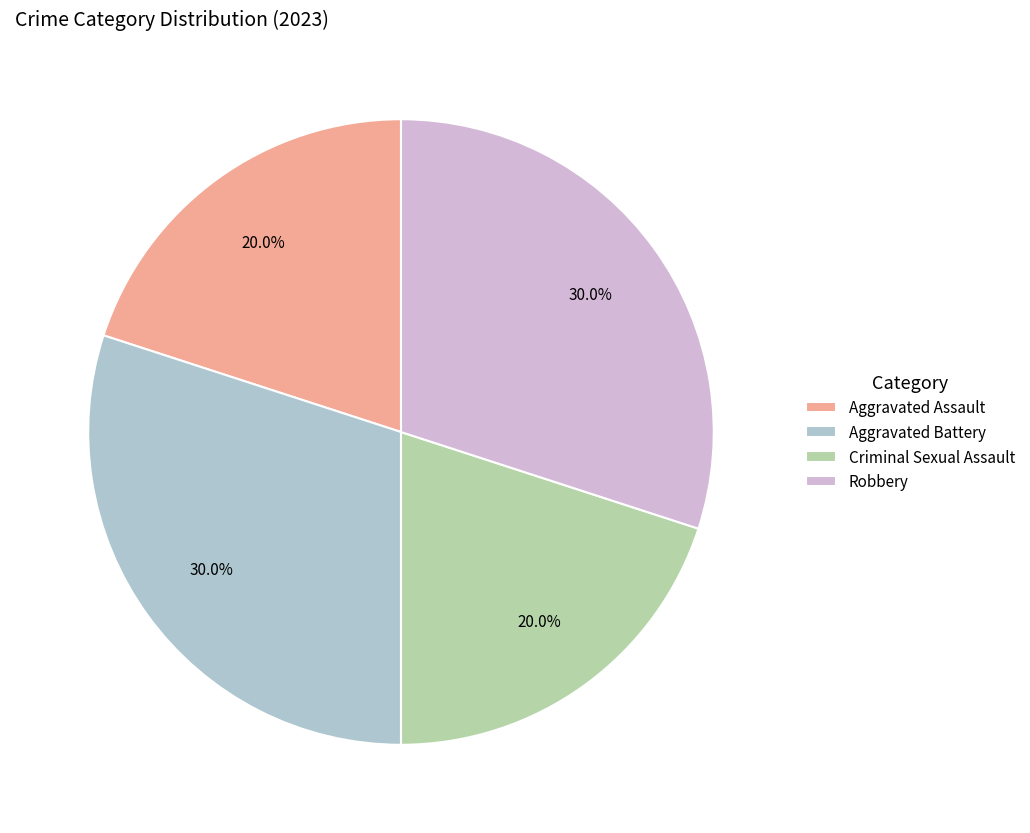

Combined, do Robbery and Aggravated Battery account for over 50%?

Yes